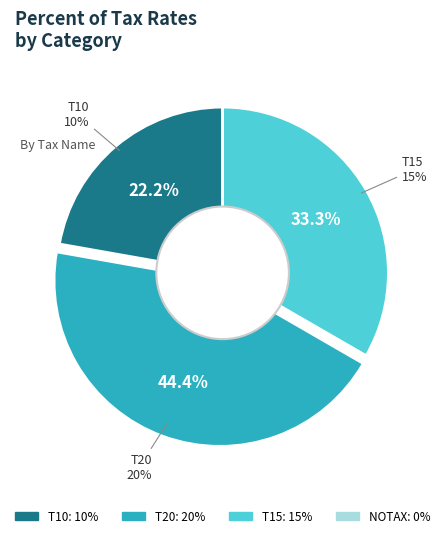

To the nearest percent, what is the average slice percentage?

25%